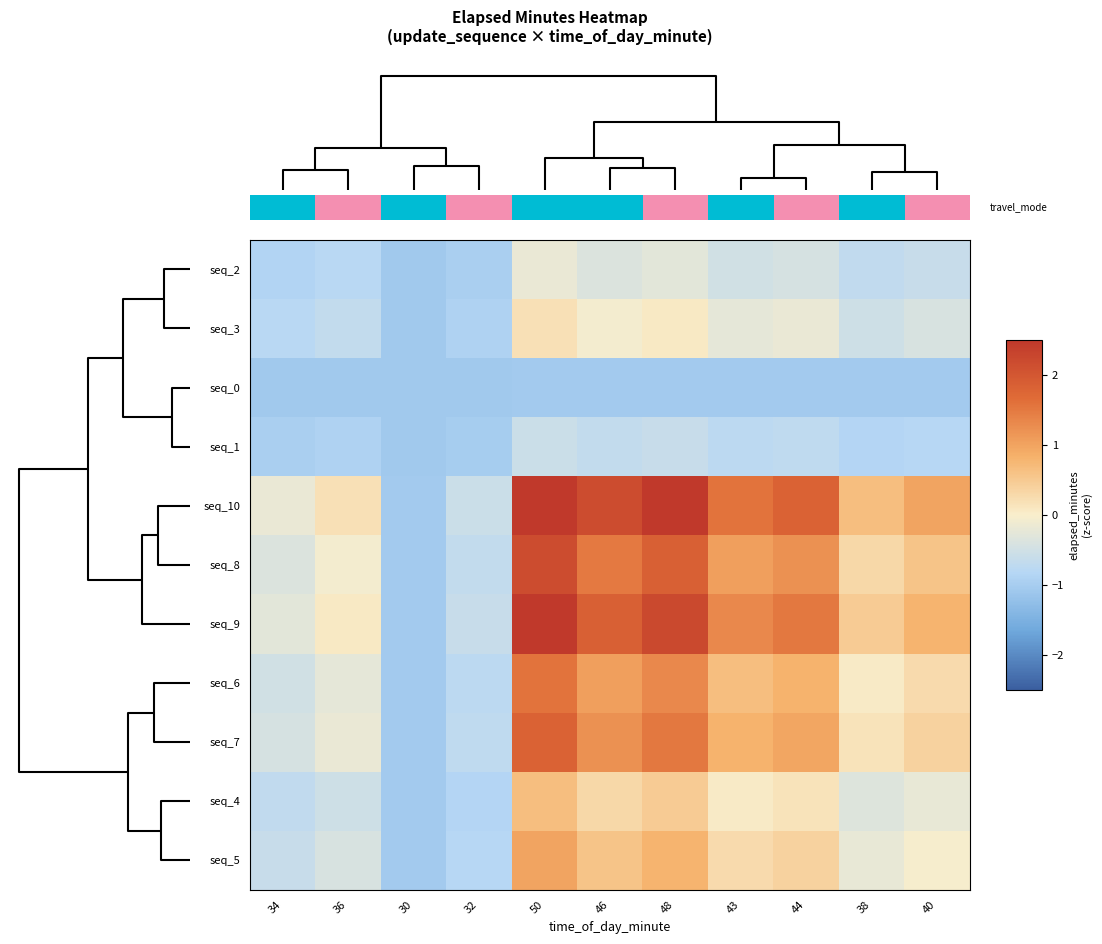

How many data points in seq_10 are above 0?

8